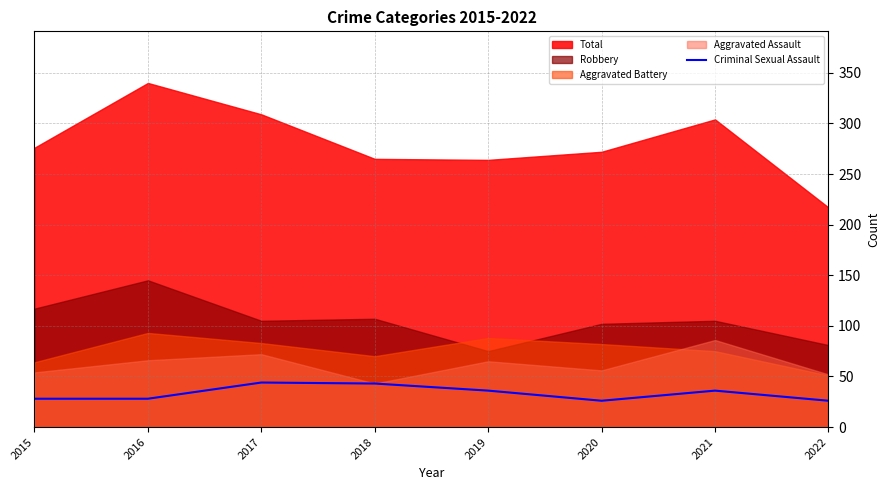

True or false: Criminal Sexual Assault has a value of 44 at 2017.

True